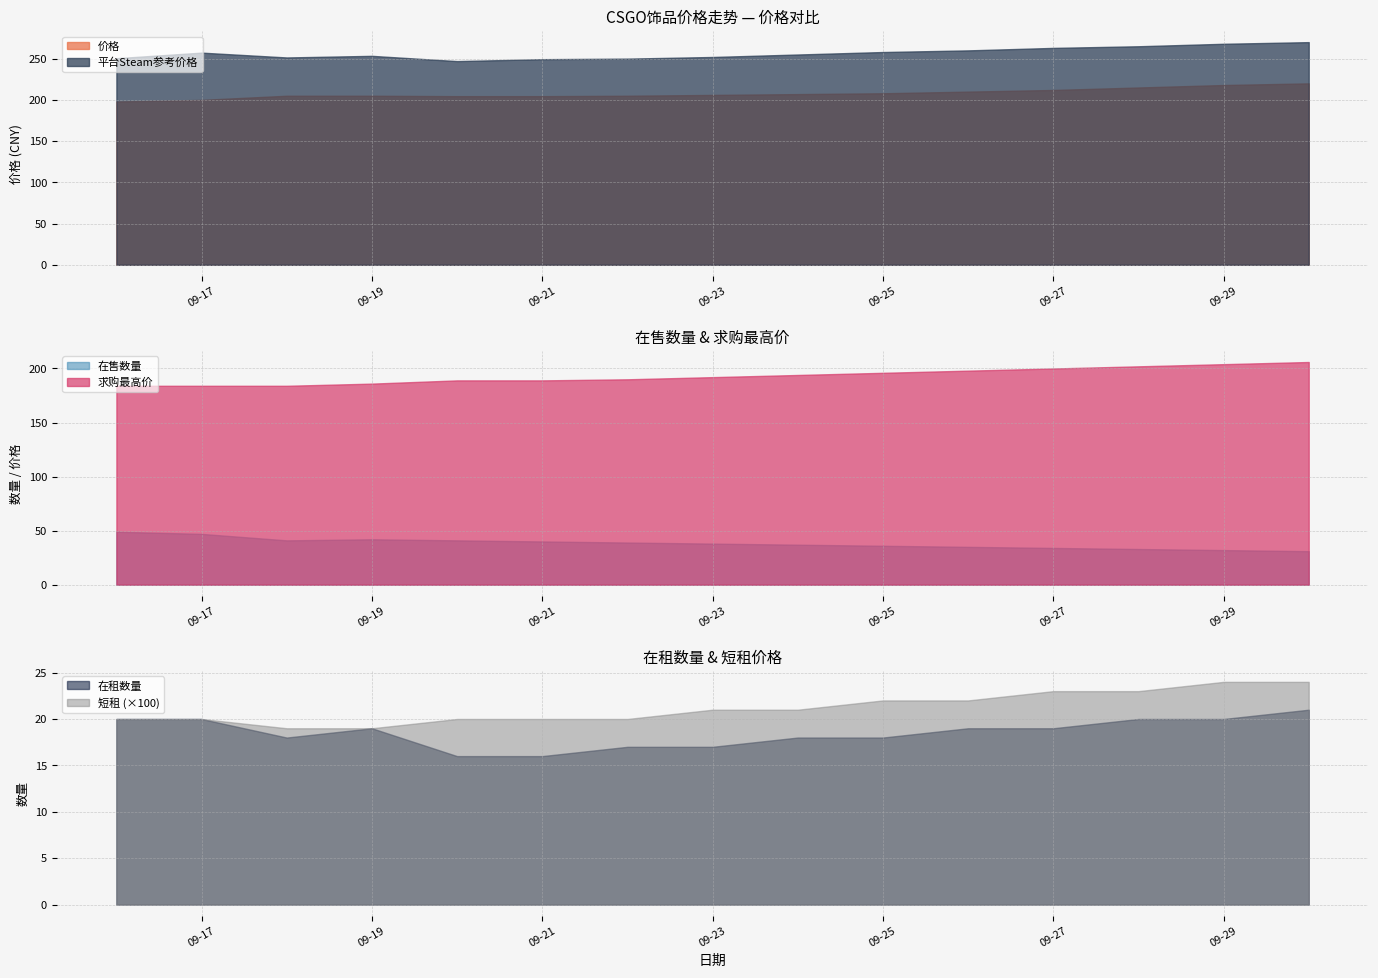

How many series are shown in this chart?

6